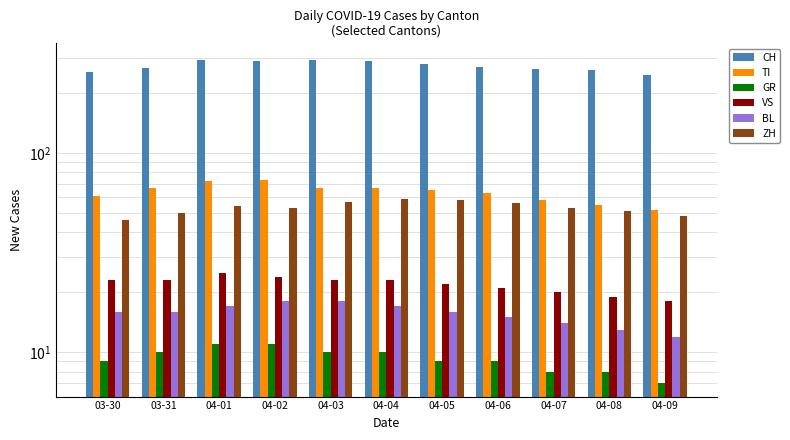

At which label is GR closest to 9?

03-30